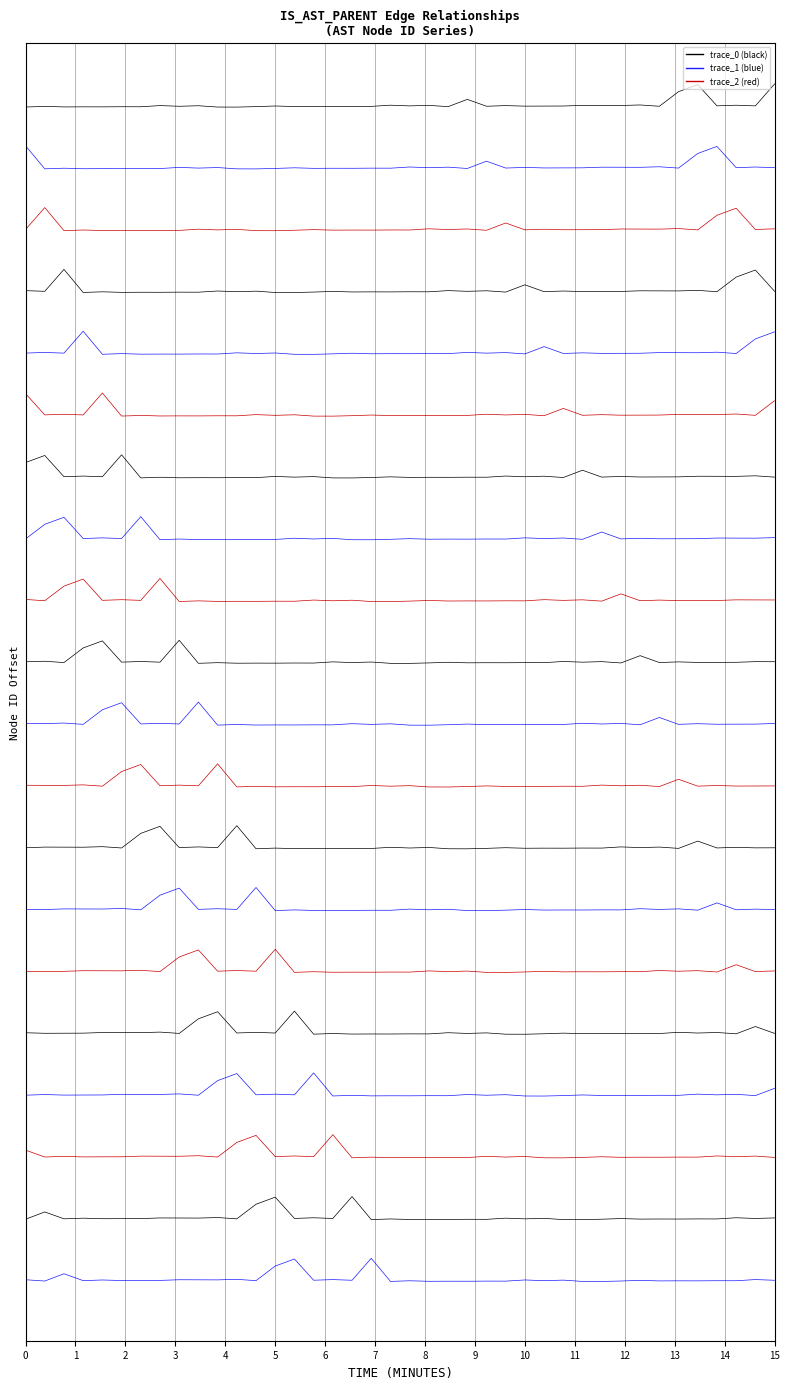

The trace_0 series shows 29.9 at 34. True or false?

False